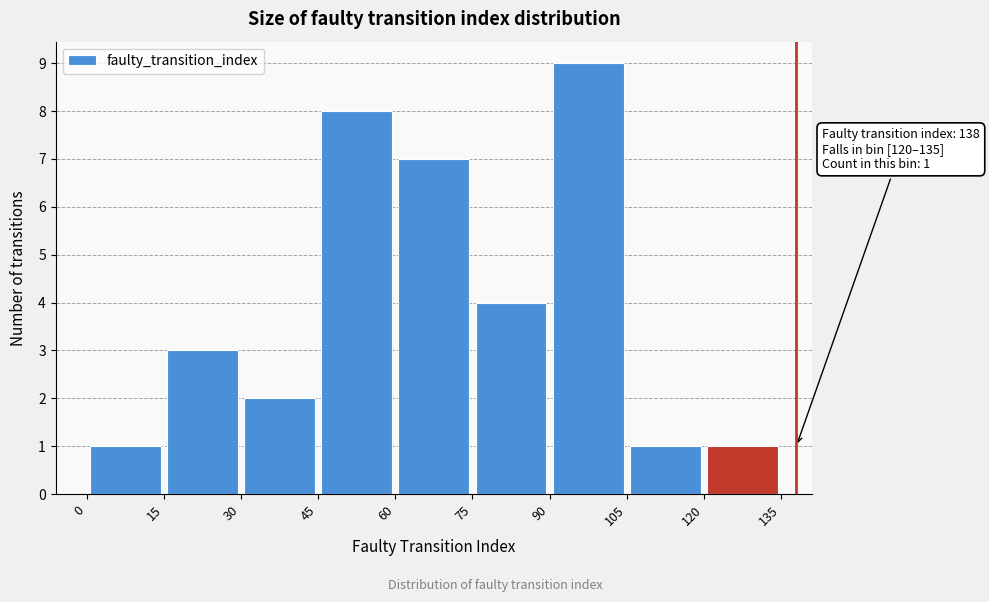

Over which range of the x-axis is the bar tallest?

90 to 105